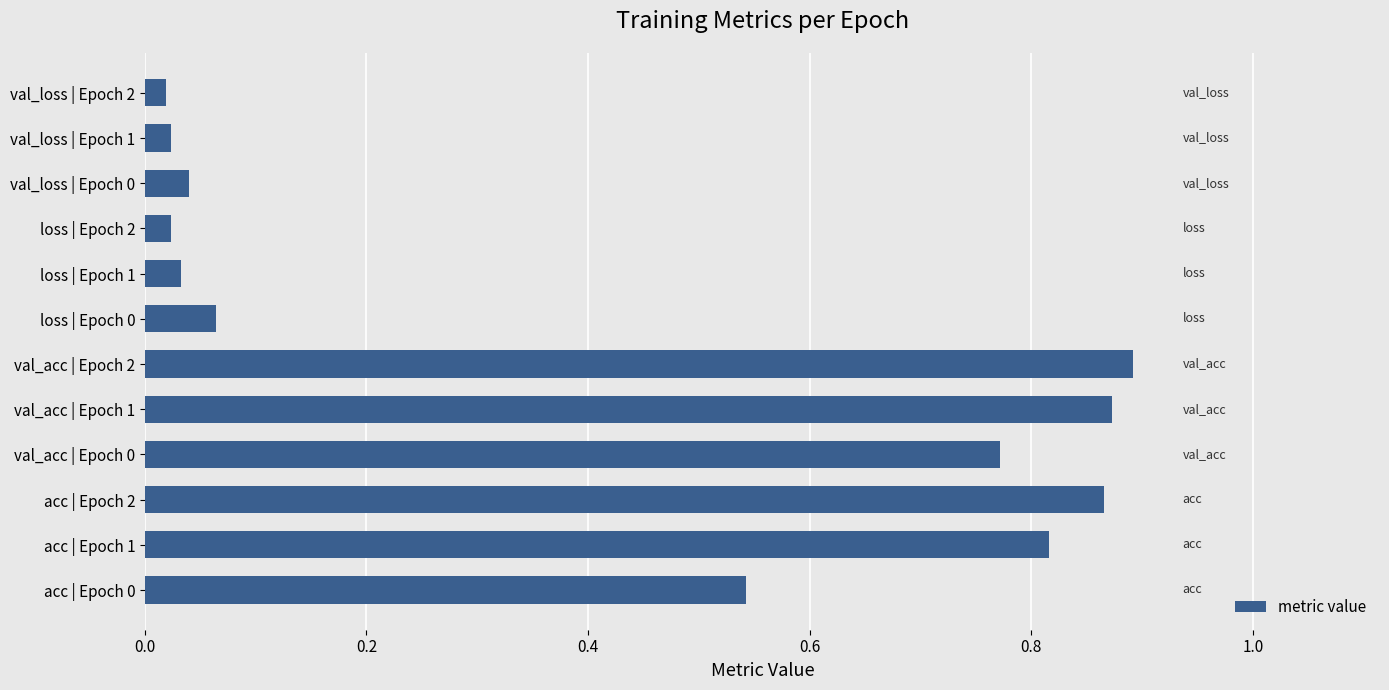

Which category has the highest value across all series?

val_acc | Epoch 2